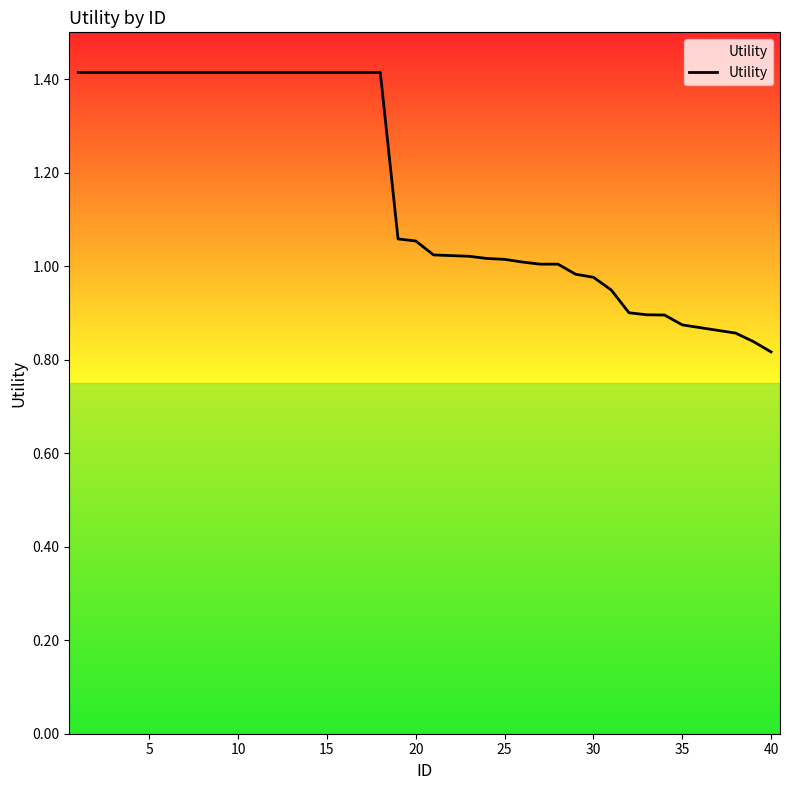

What is the difference between the maximum and minimum values?

0.6